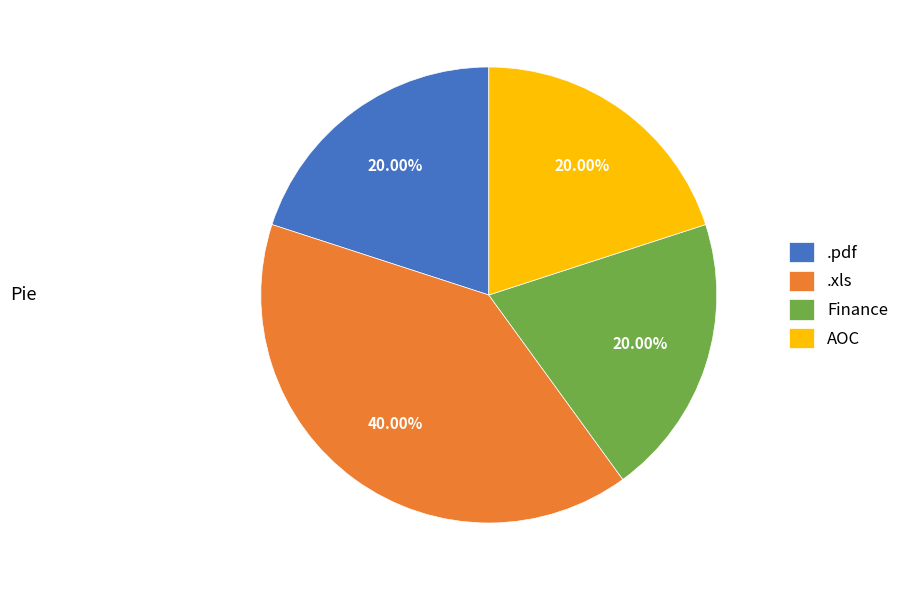

What percentage is the .xls slice, to the nearest percent?

40%